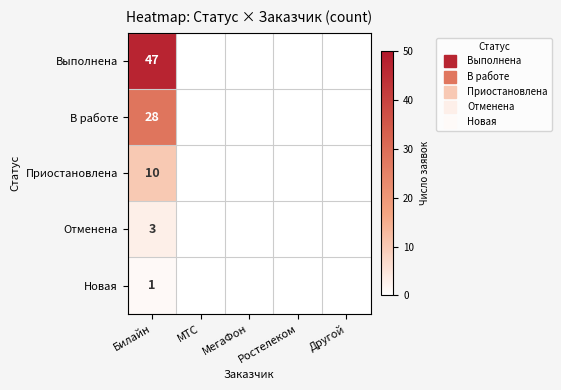

At which category is the sum across all series the highest?

Билайн